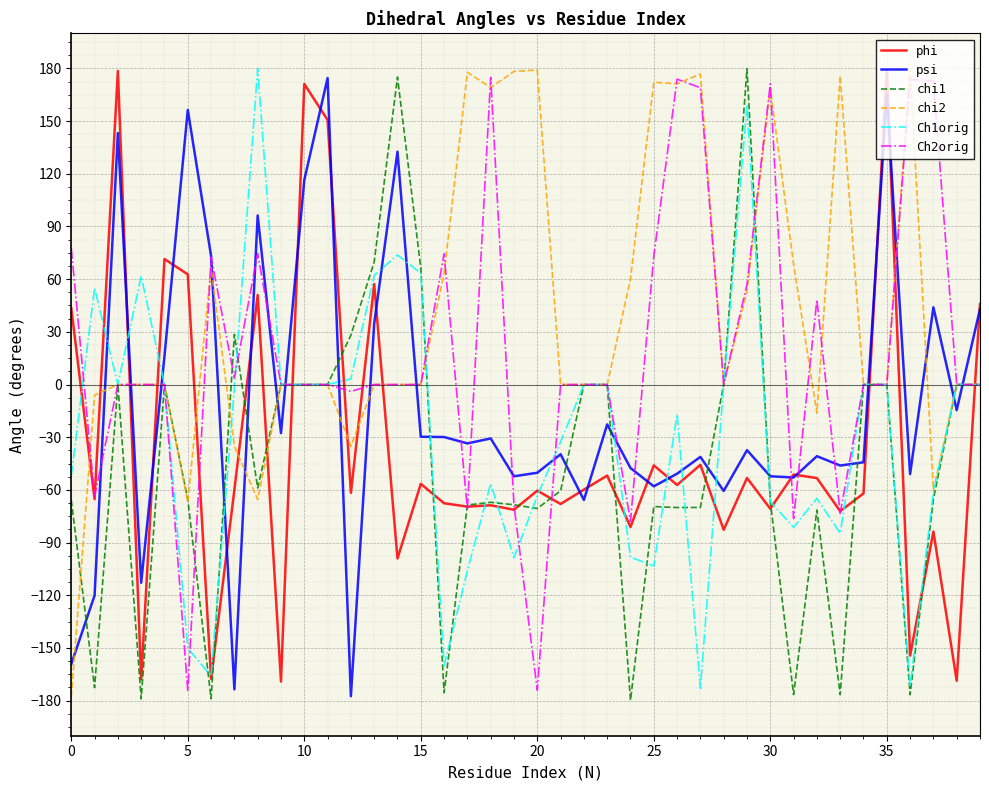

How many lines are shown in the chart?

6